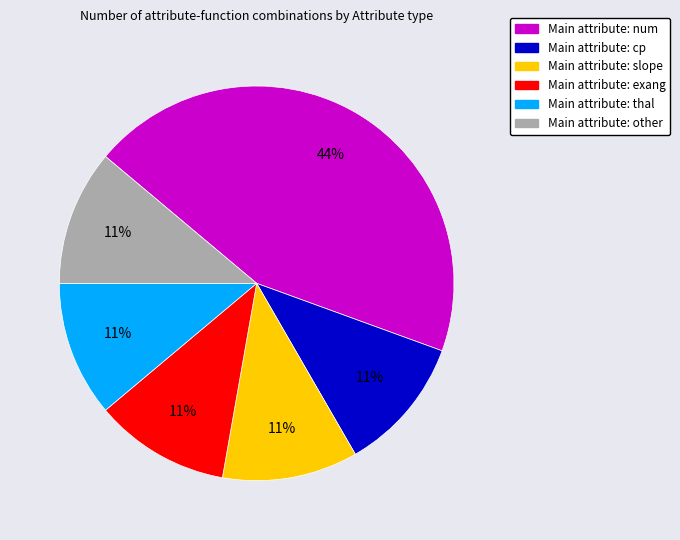

To the nearest percent, what is the average slice percentage?

17%